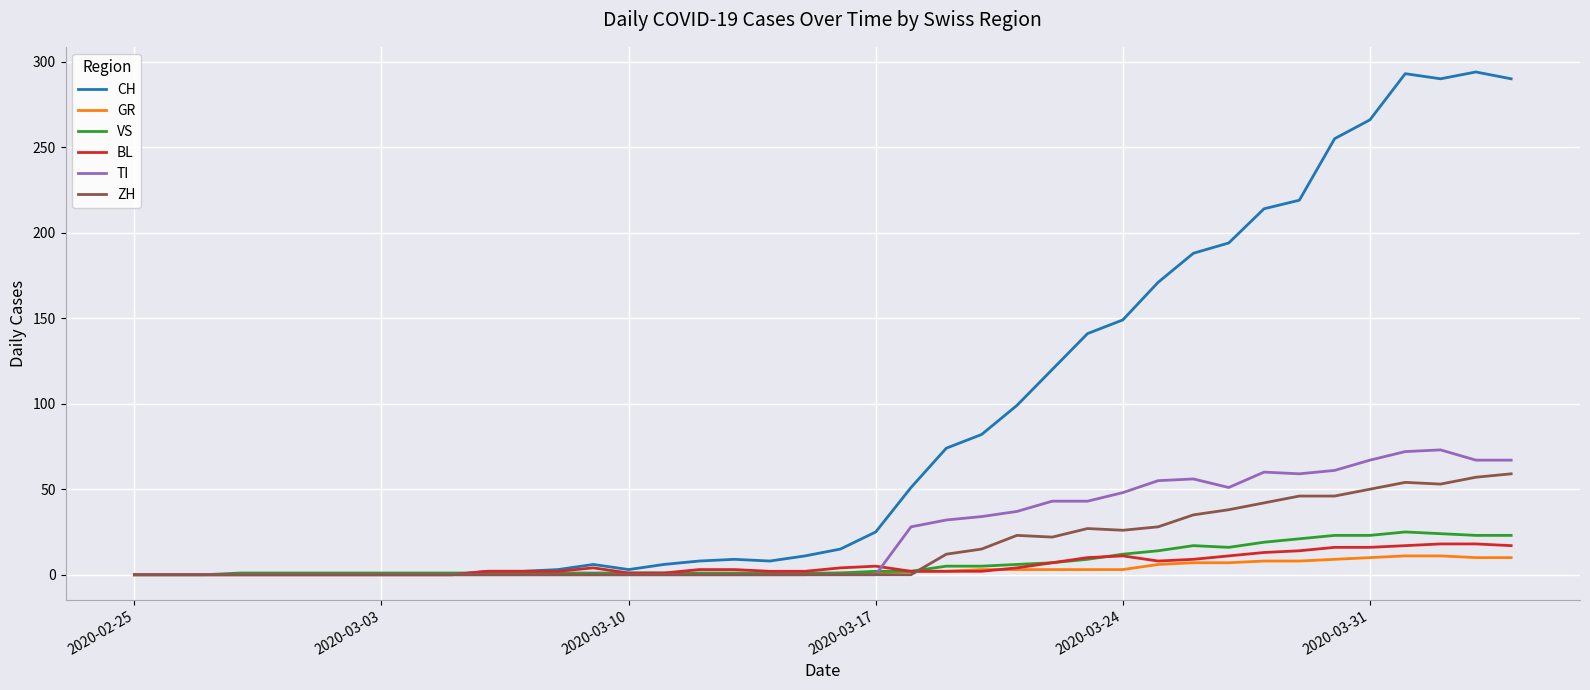

What is the maximum value for ZH?

59